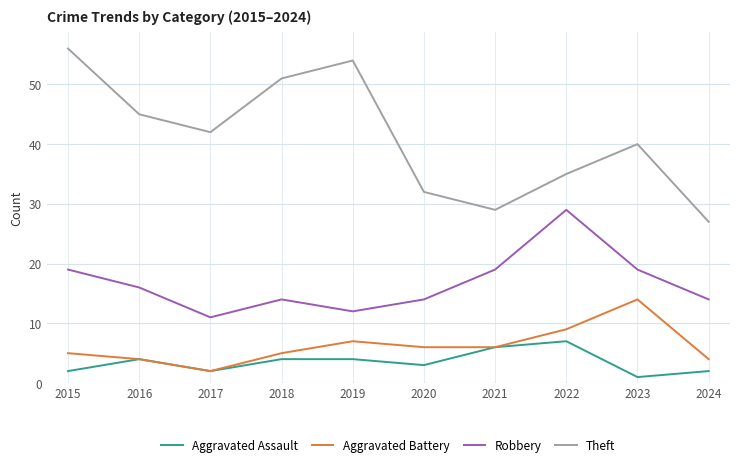

List the series in order of their peak value, highest first.

Theft, Robbery, Aggravated Battery, Aggravated Assault